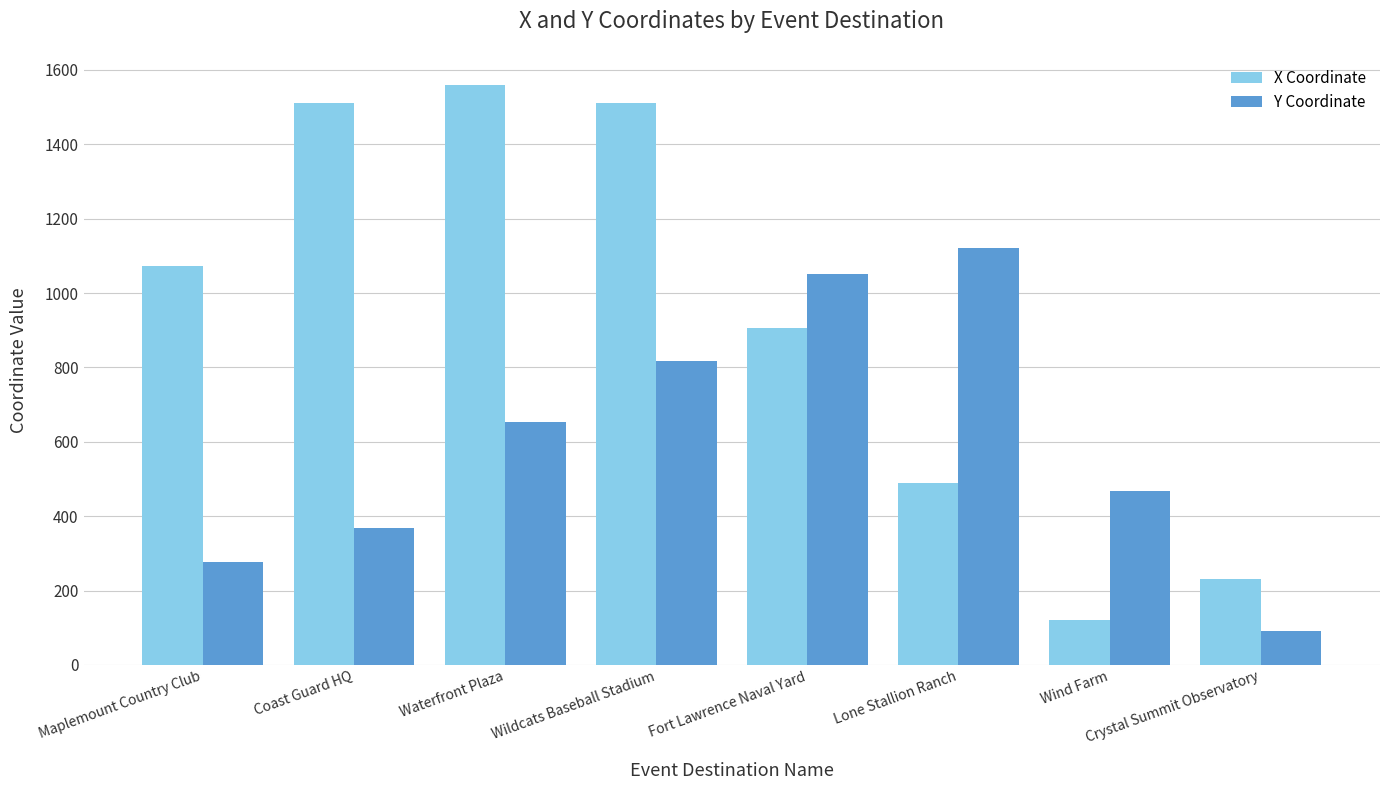

Which series has the largest total across all categories?

X Coordinate